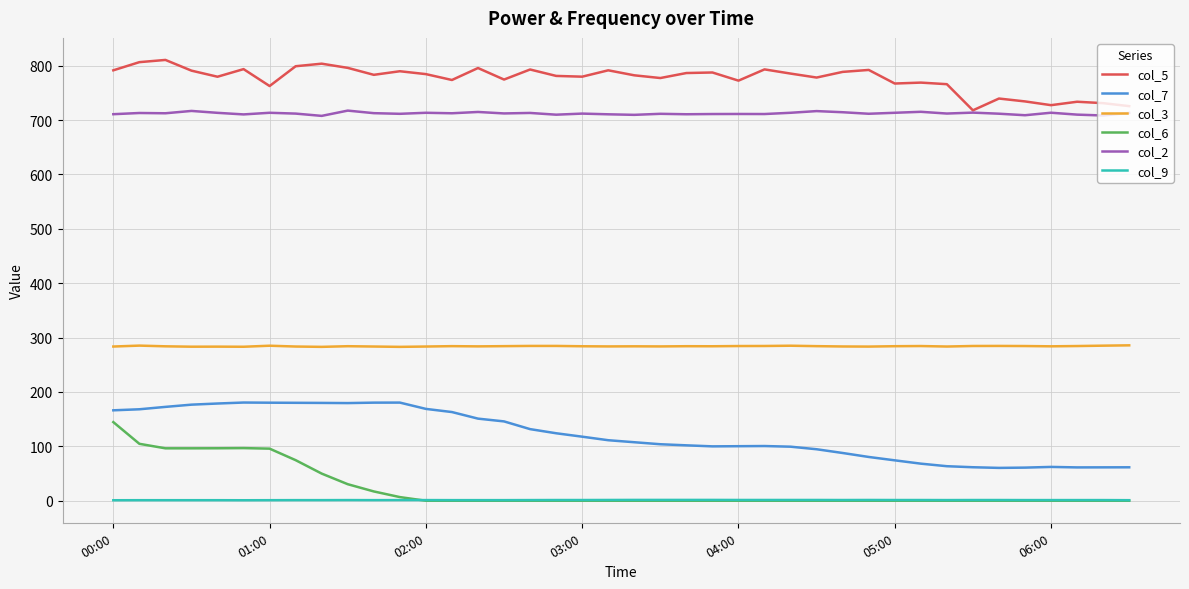

How many lines are shown in the chart?

6